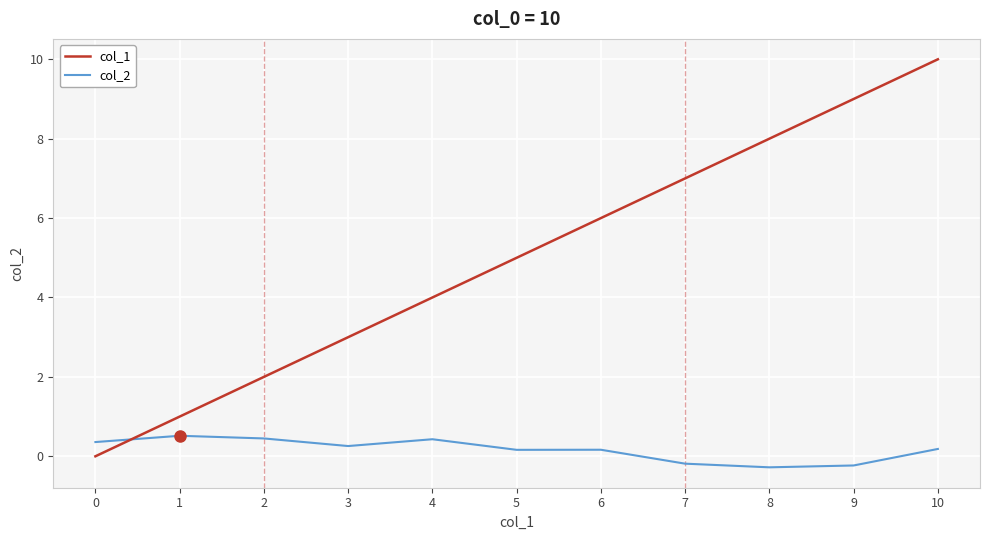

How many categories are shown in the chart?

11